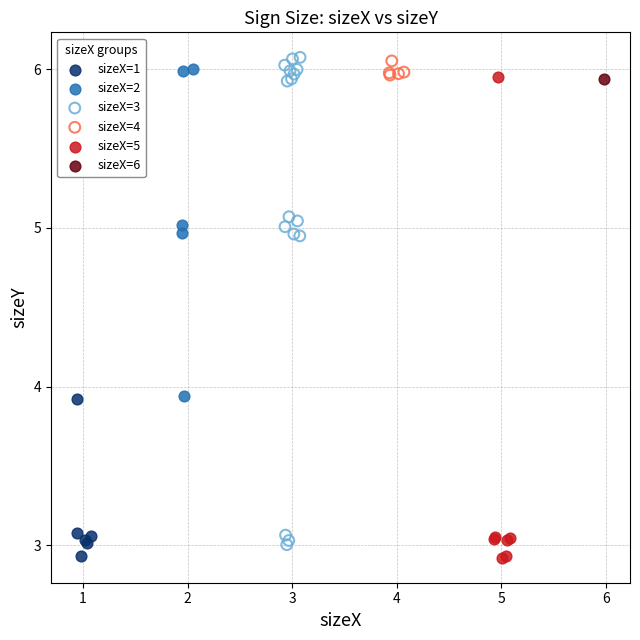

What are all the series names shown in the legend?

sizeX=1, sizeX=2, sizeX=3, sizeX=4, sizeX=5, sizeX=6